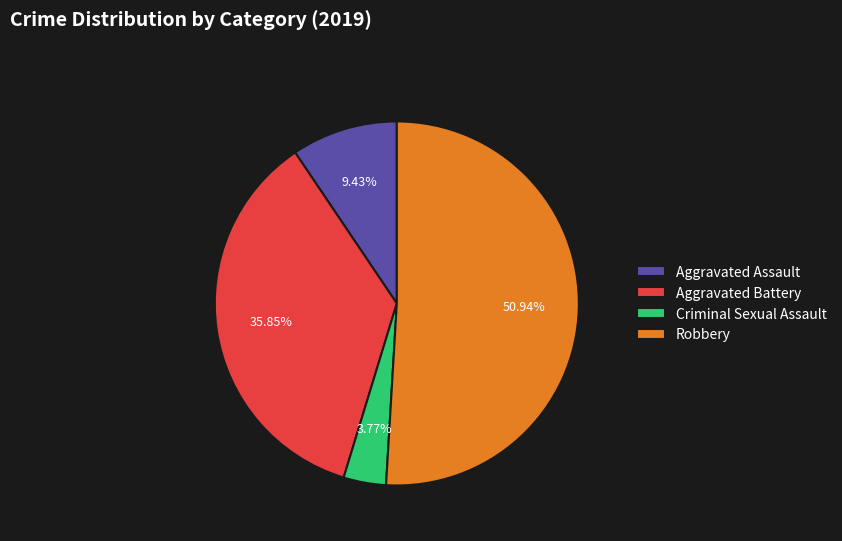

The Aggravated Battery slice represents 6% of the pie. True or false?

False